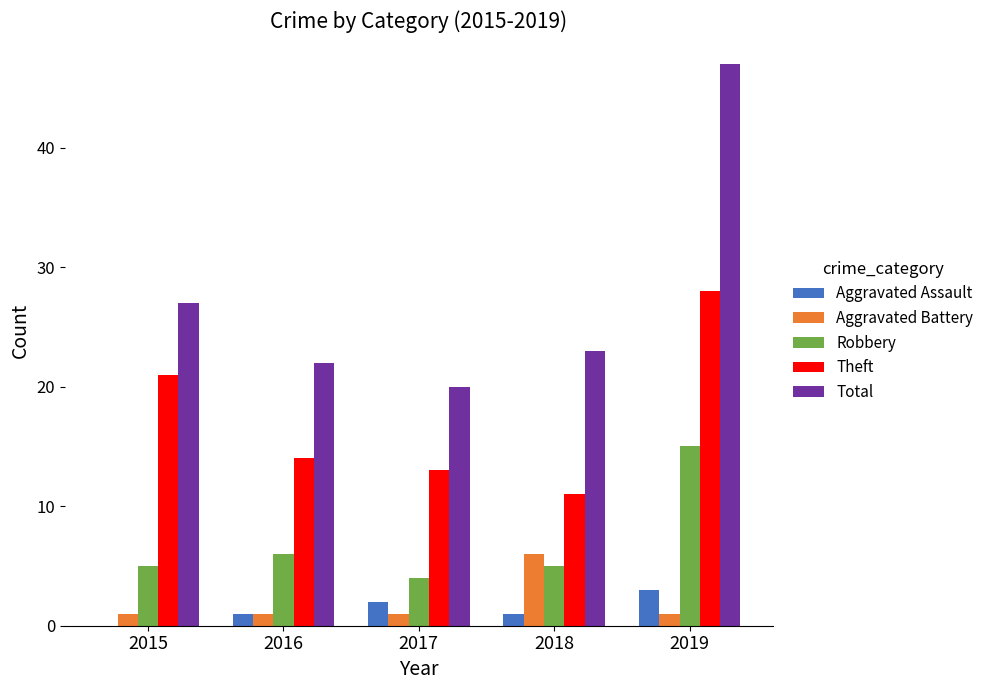

What are all the series names shown in the legend?

Aggravated Assault, Aggravated Battery, Robbery, Theft, Total